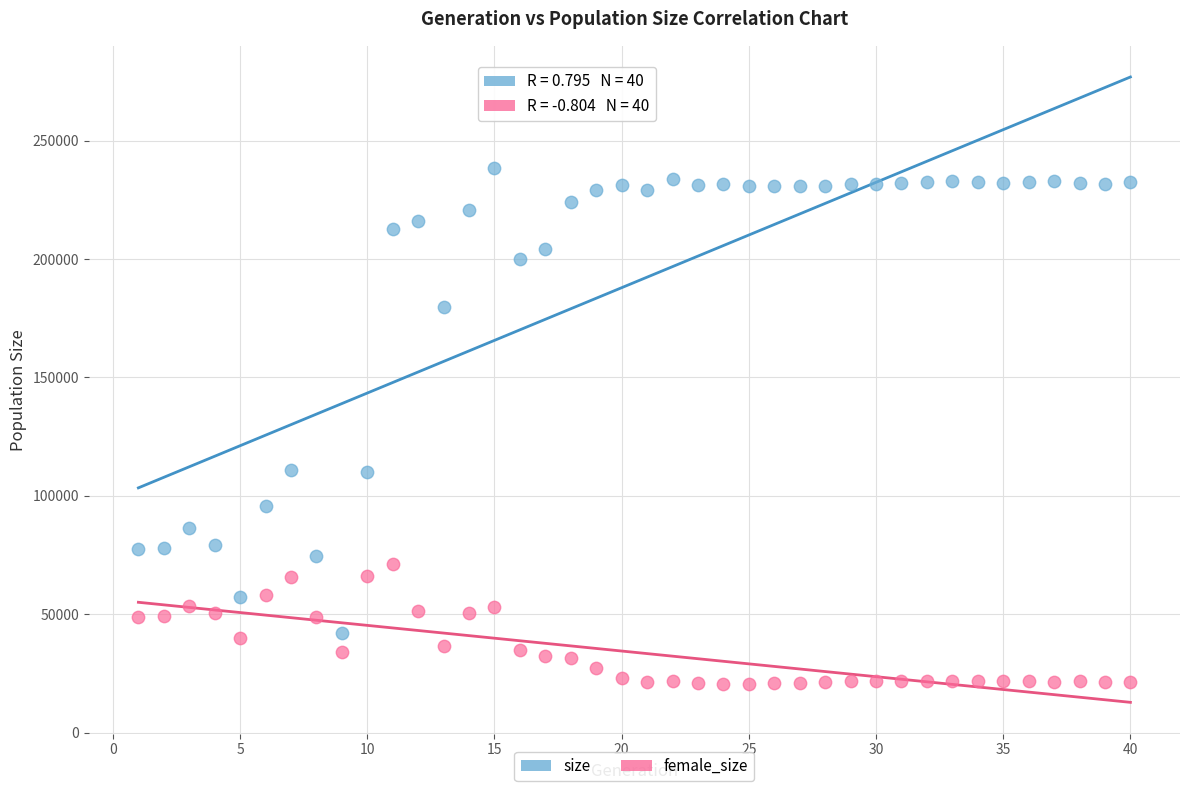

Which series reaches the maximum Y coordinate?

size